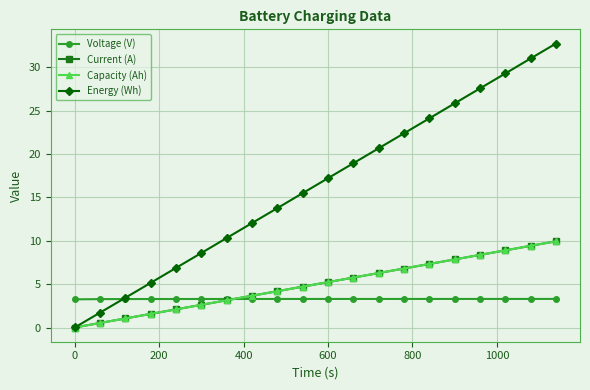

At which label does Energy (Wh) first exceed 17?

600